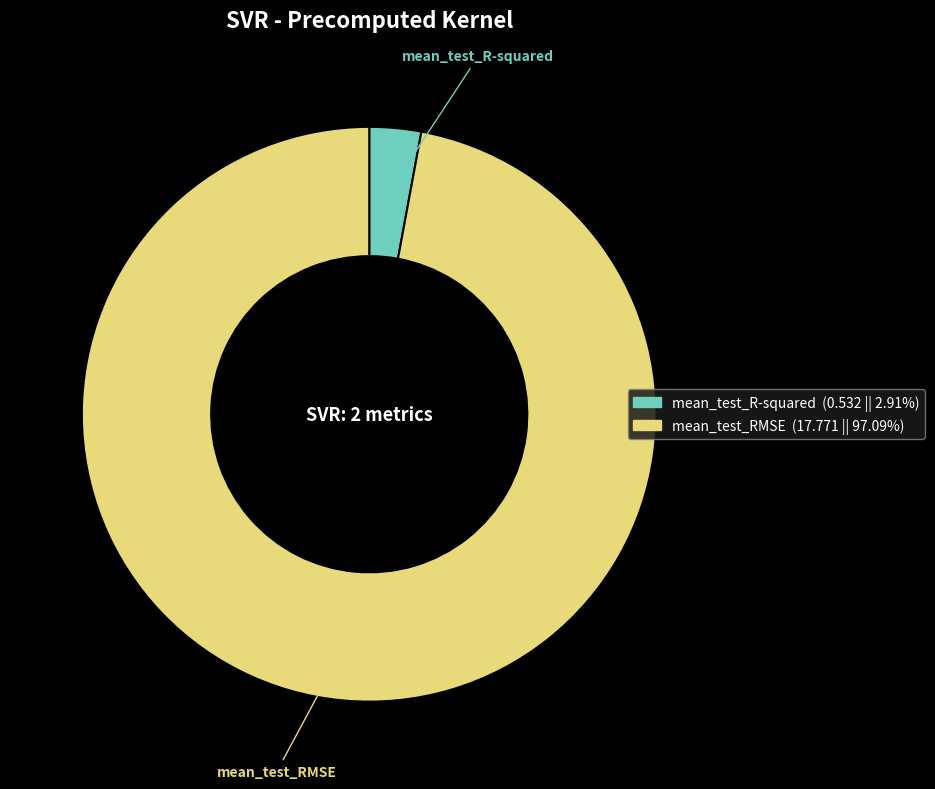

Count the number of slices in the pie.

2